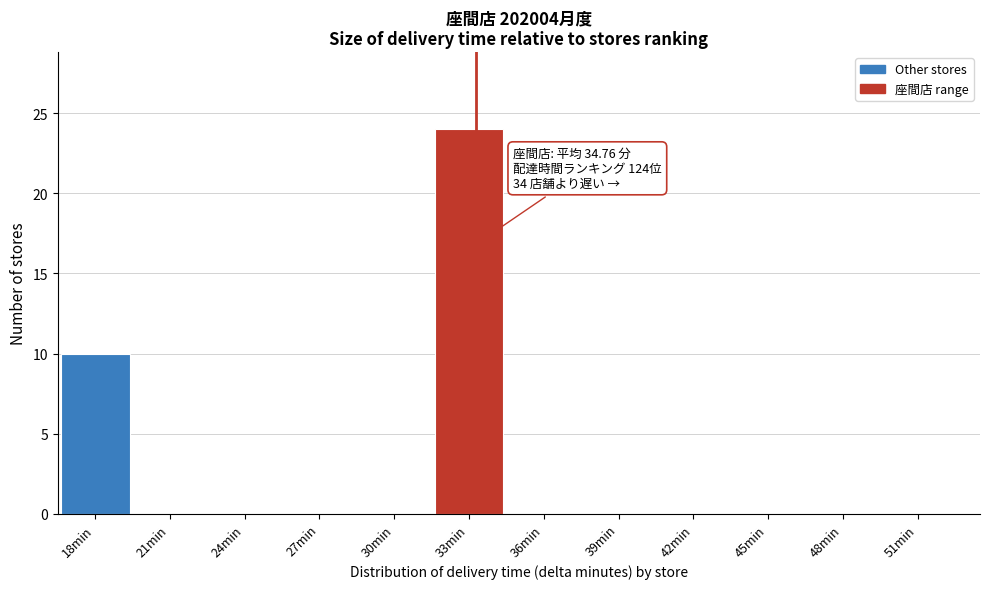

Reading right to left, transcribe all the data shown in this chart.

51min=0	48min=0	45min=0	42min=0	39min=0	36min=0	33min=24	30min=0	27min=0	24min=0	21min=0	18min=10